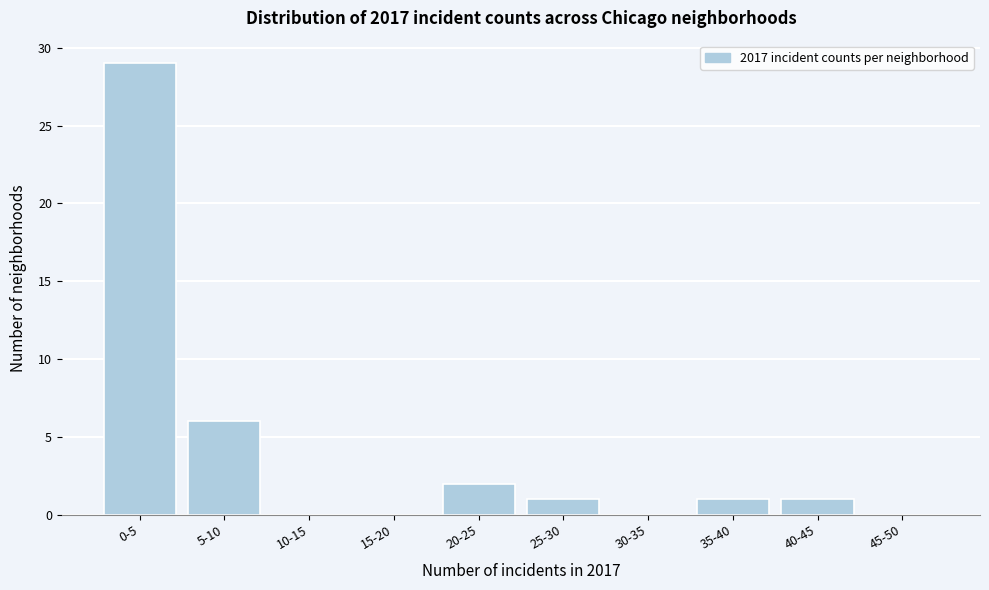

Reading right to left, extract all data points from this chart.

45-50=0	40-45=1	35-40=1	30-35=0	25-30=1	20-25=2	15-20=0	10-15=0	5-10=6	0-5=29